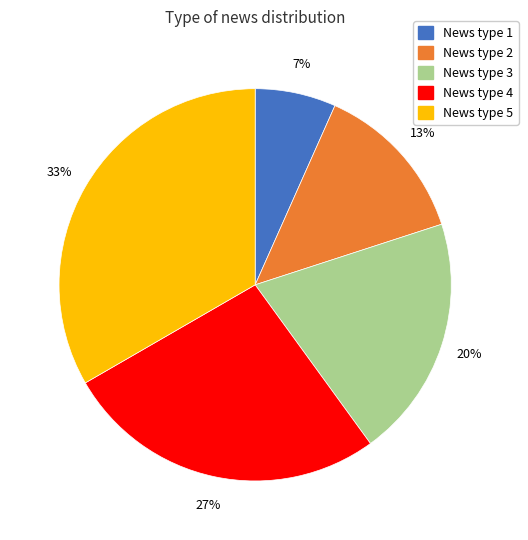

What is the ratio of the value at News type 3 to the value at News type 5?

0.6